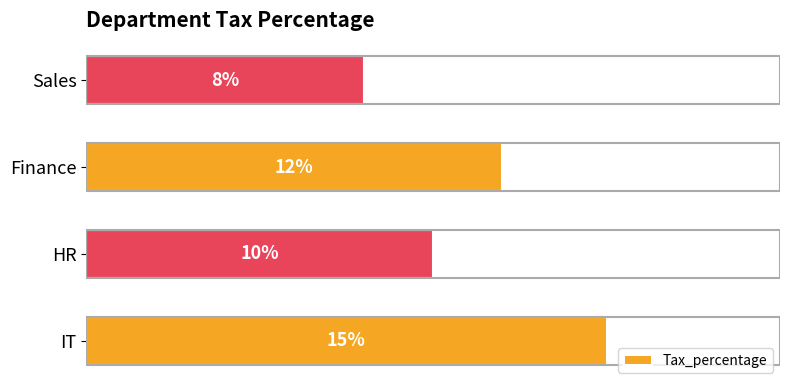

List the labels in order of value, smallest first.

Sales, HR, Finance, IT